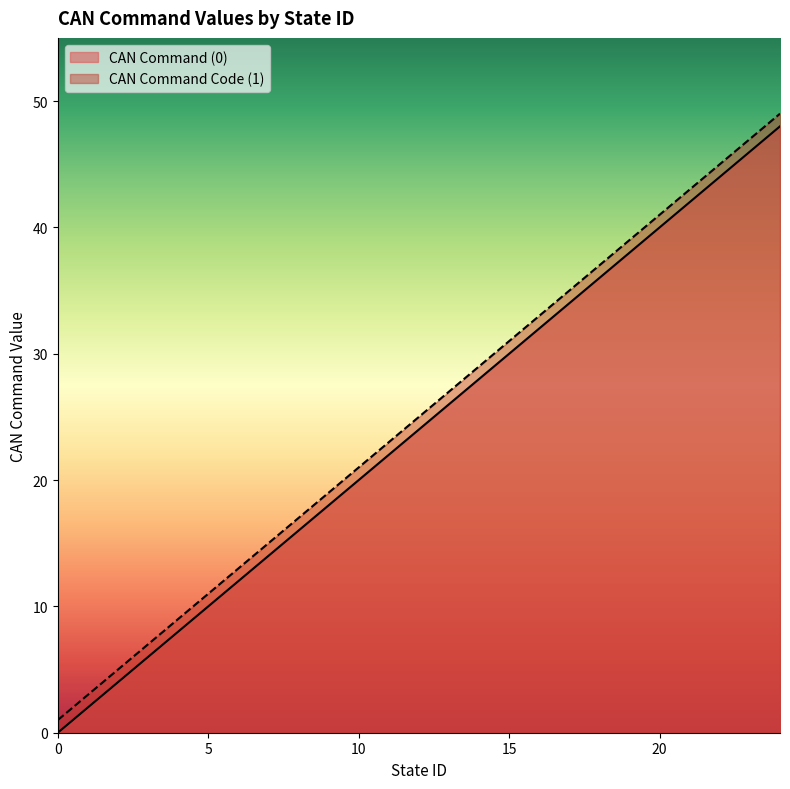

What is the approximate value of CAN Command (0) at 19, to the nearest 5?

40